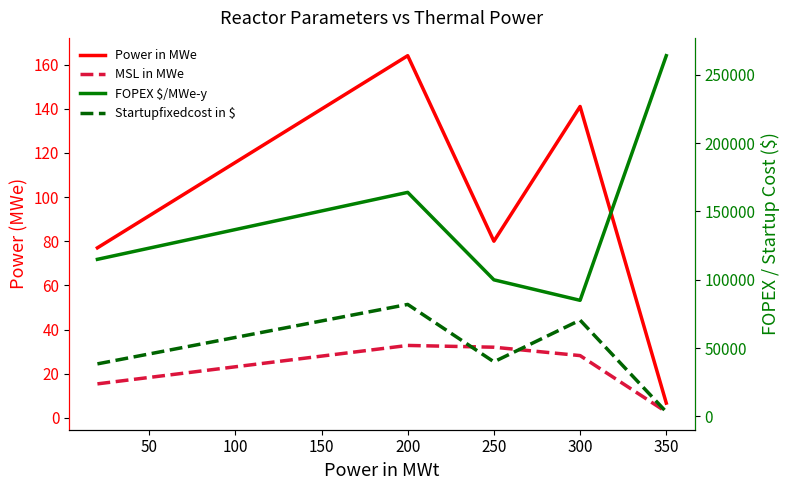

Does the chart have visible grid lines?

No